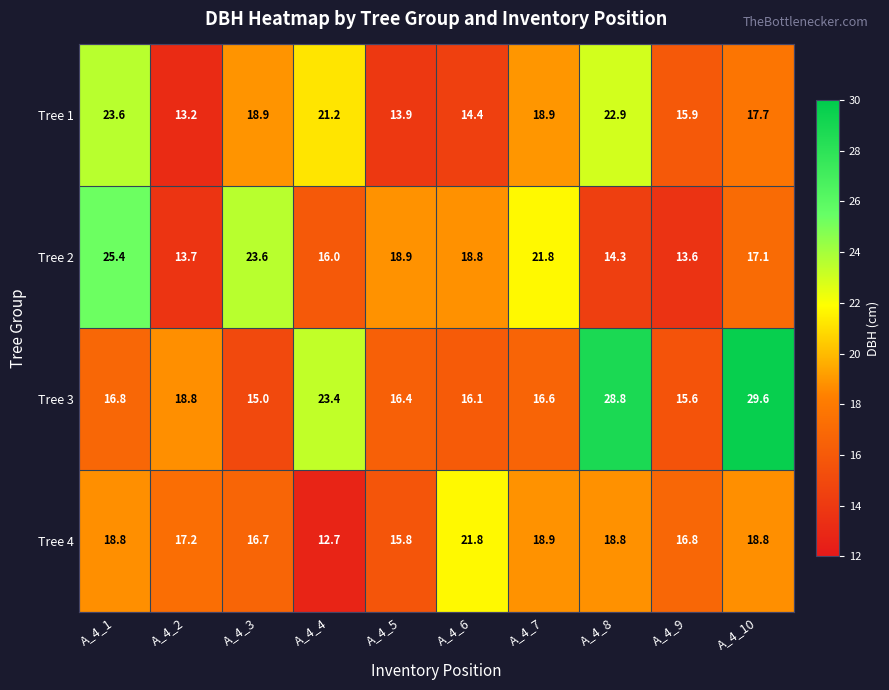

Is it true that Tree 3 equals 12.5 at A_4_4?

False